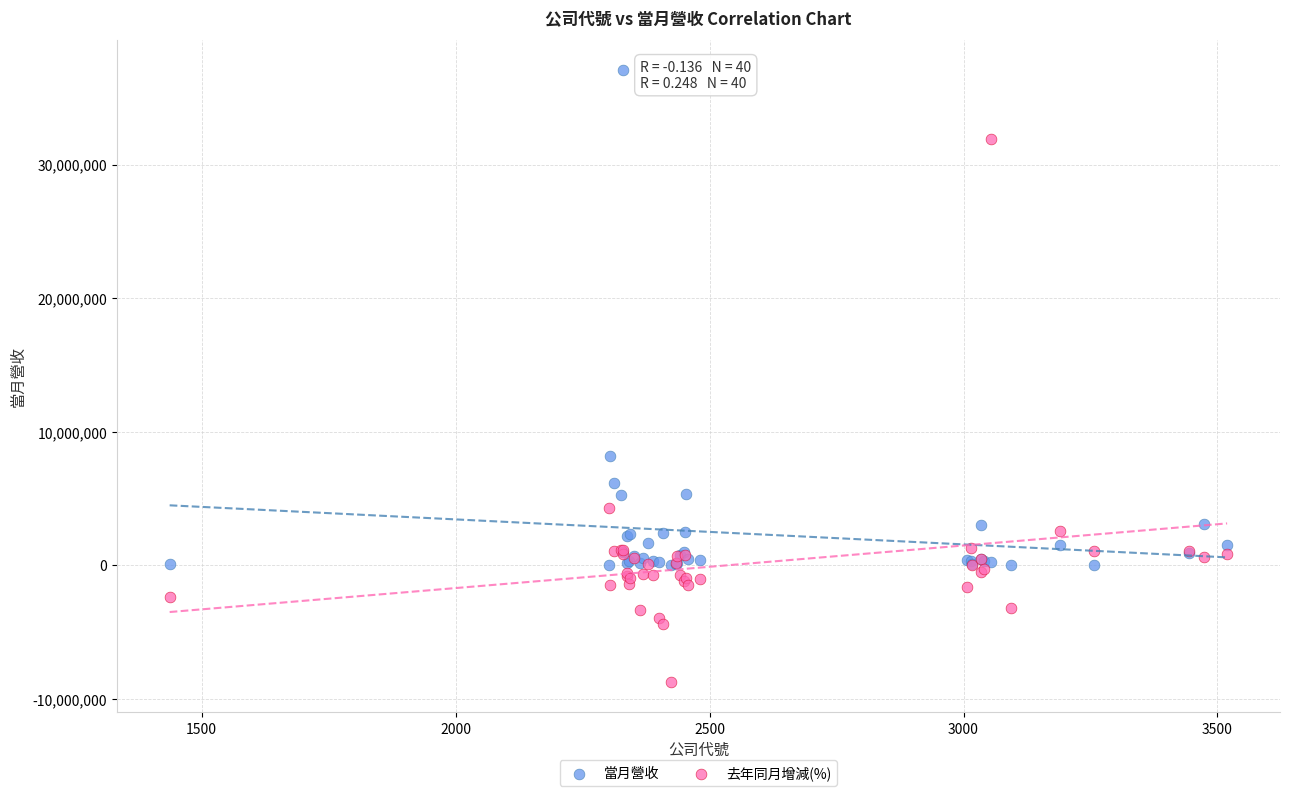

Which series contains the lowest Y value?

去年同月增減(%)